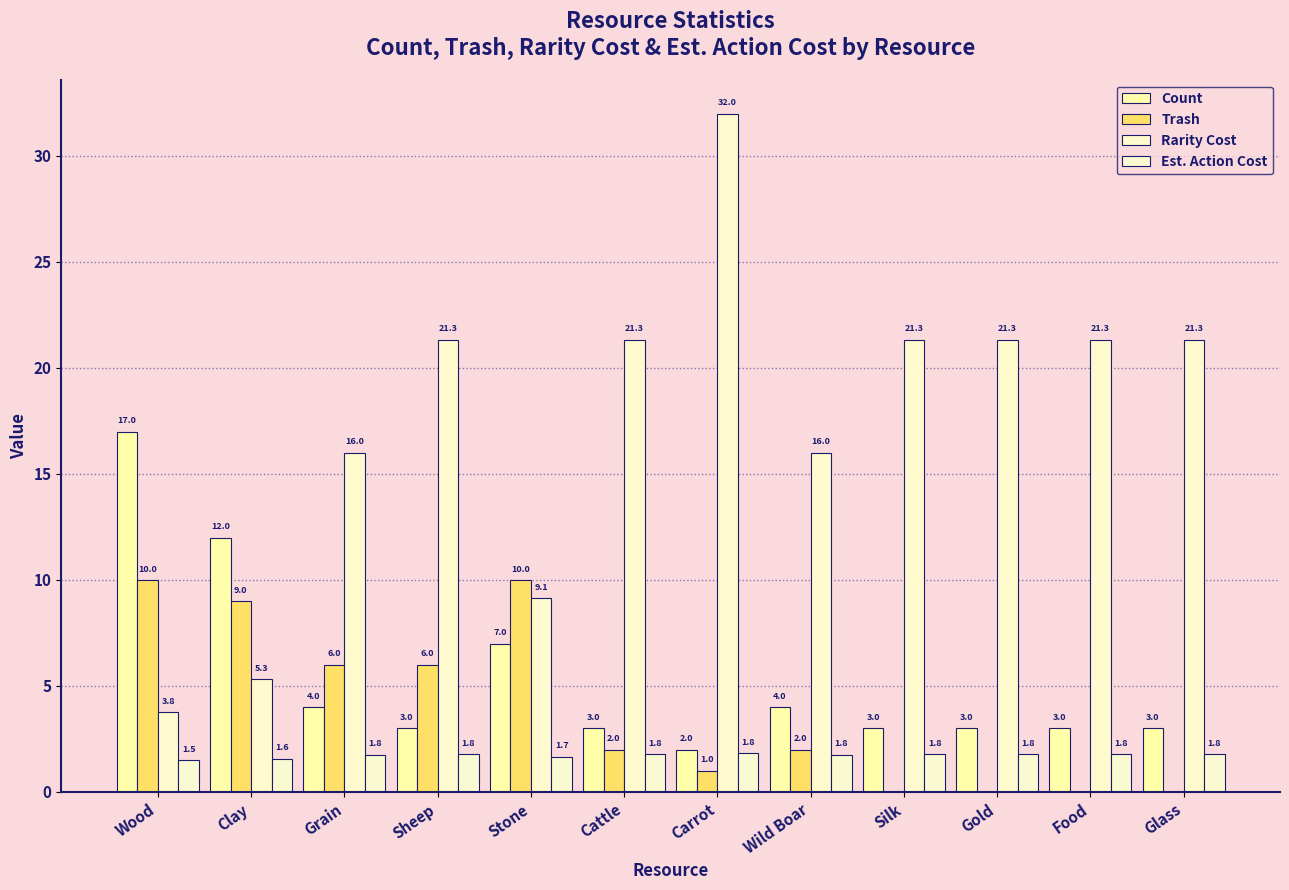

Rank the series by their maximum value, from highest to lowest.

Rarity Cost, Count, Trash, Est. Action Cost